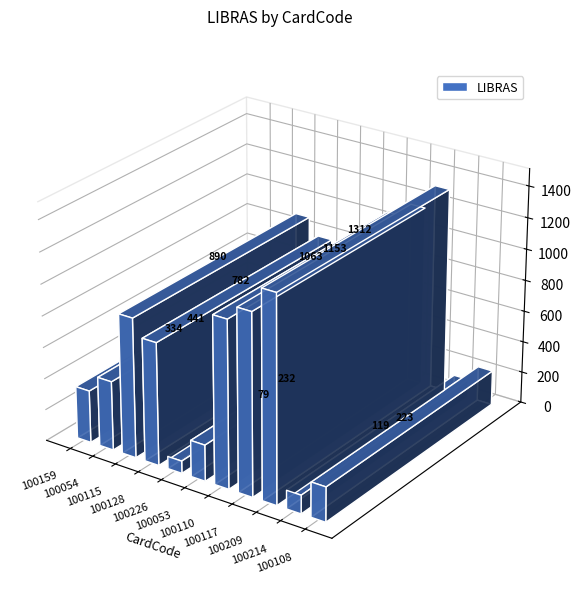

How many data points does each series have?

11